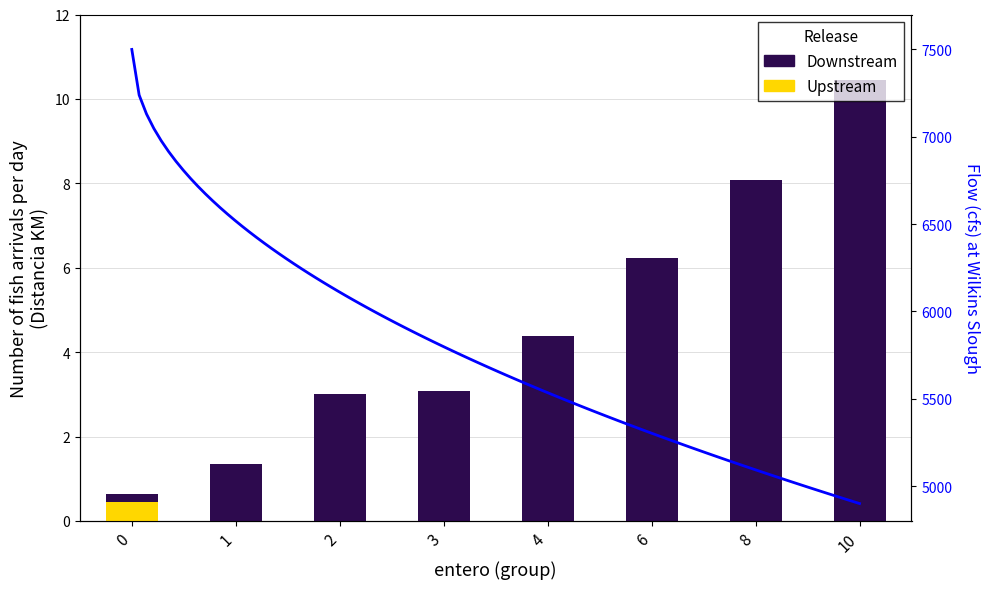

Where is the data nearest to the value 5?

4